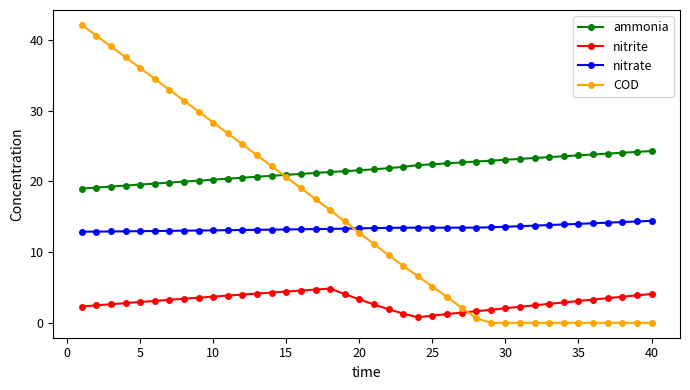

Which series has the largest range (max minus min)?

COD